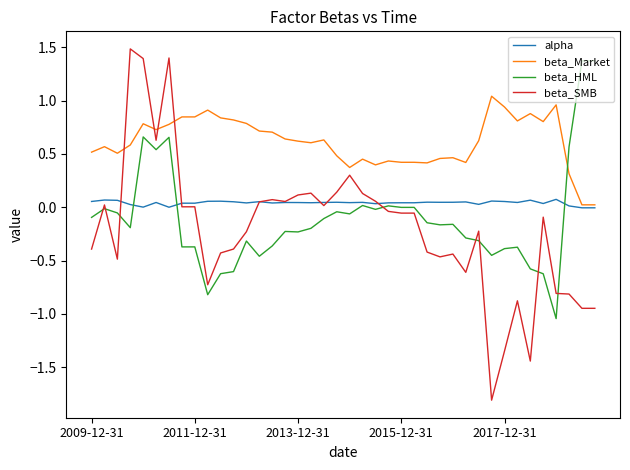

What is the difference between the maximum and minimum values in the beta_SMB series?

3.3